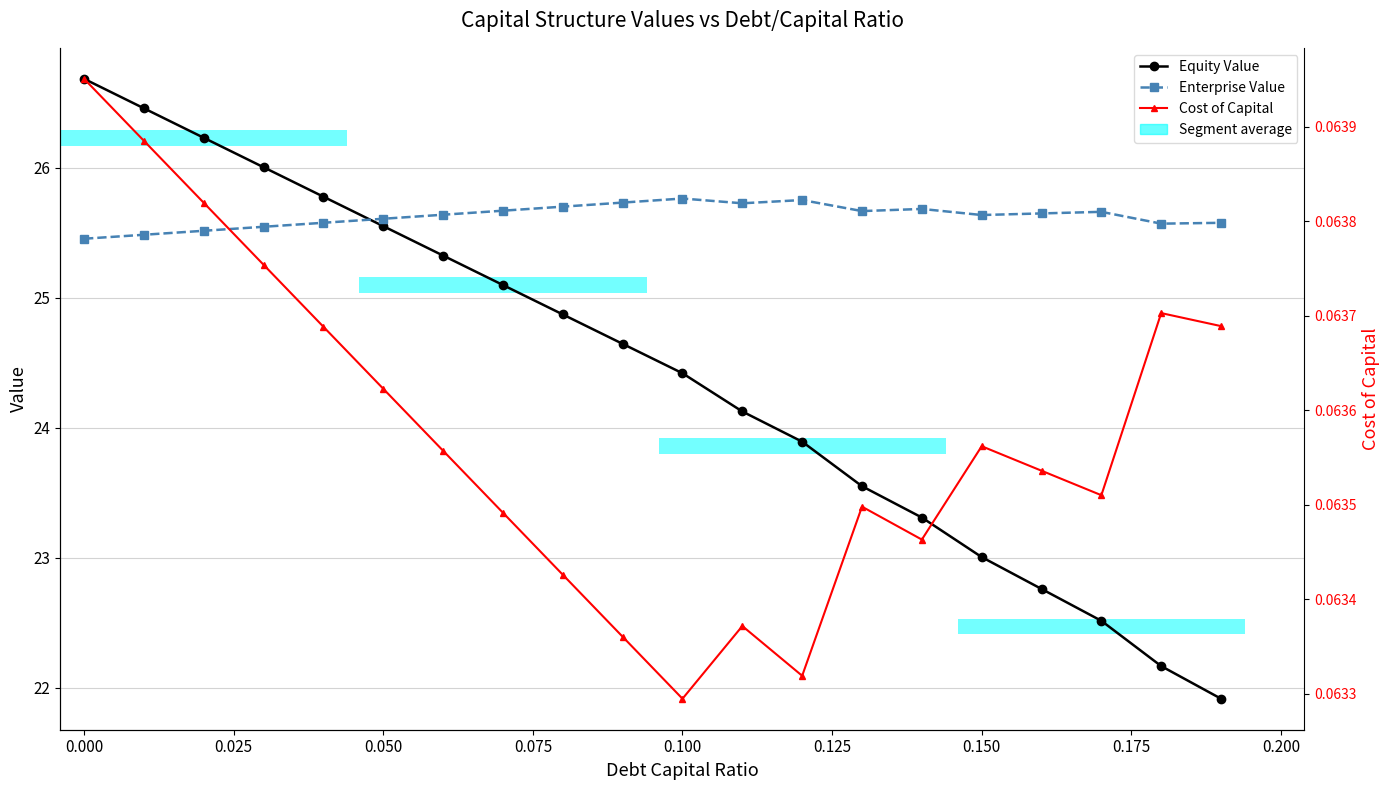

Is the value of Equity Value at 11 greater than the value of Enterprise Value at 15?

No